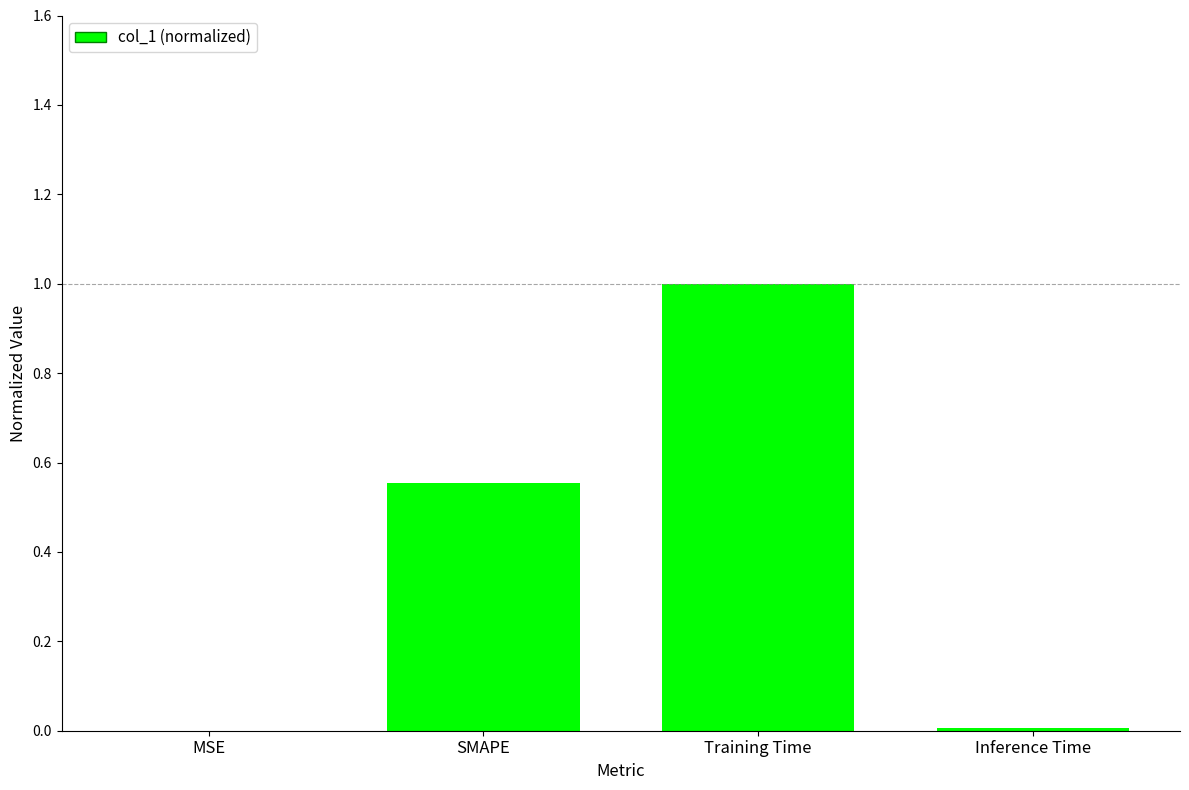

Is it true that the value at Training Time is 1.7?

False